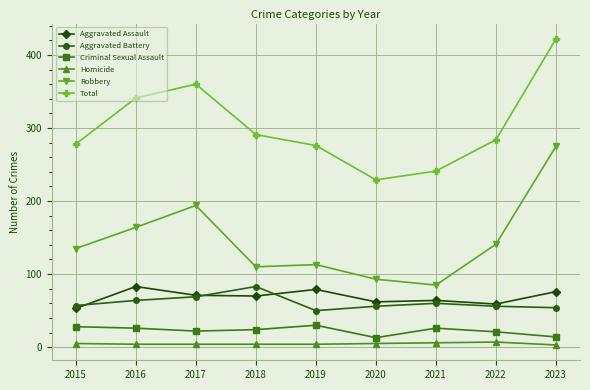

At how many categories does at least one series exceed 94?

9